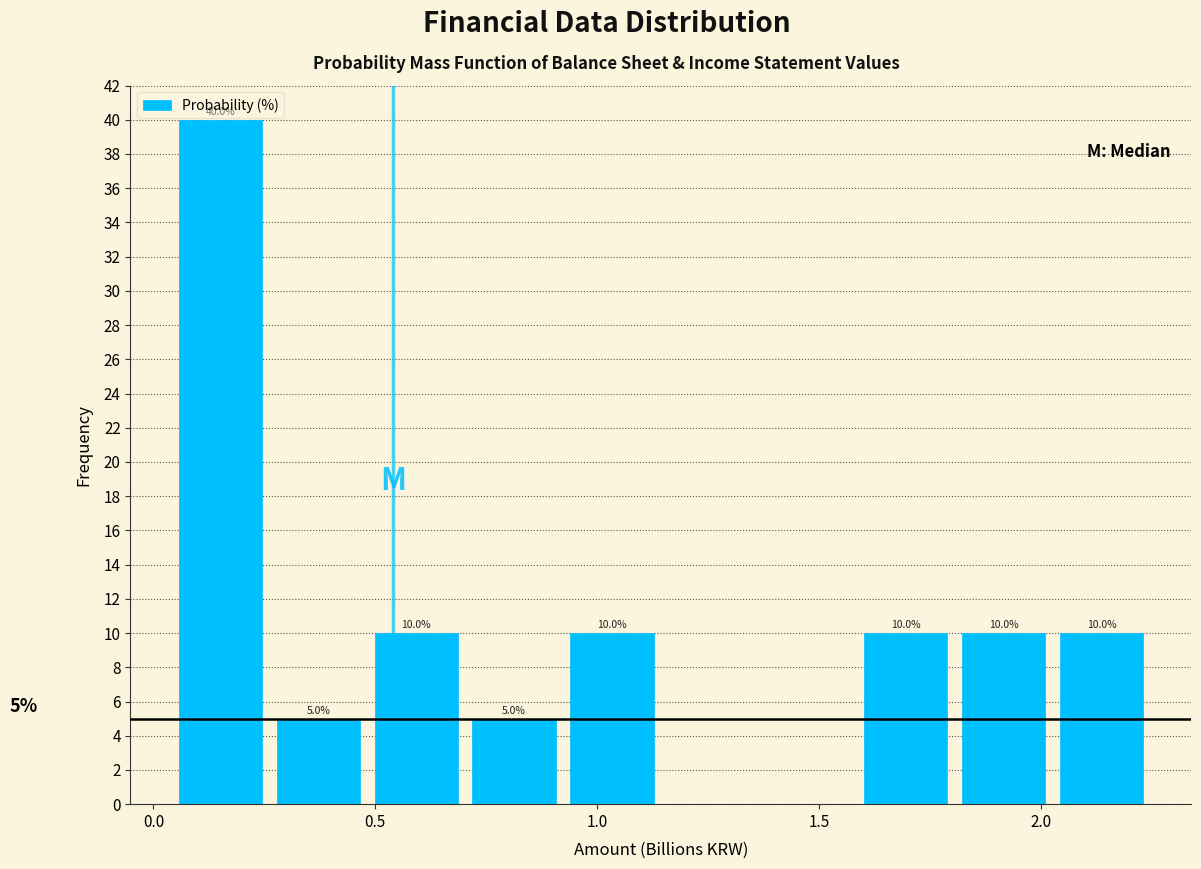

Which range on the x-axis has the tallest bar?

0.05 to 0.25